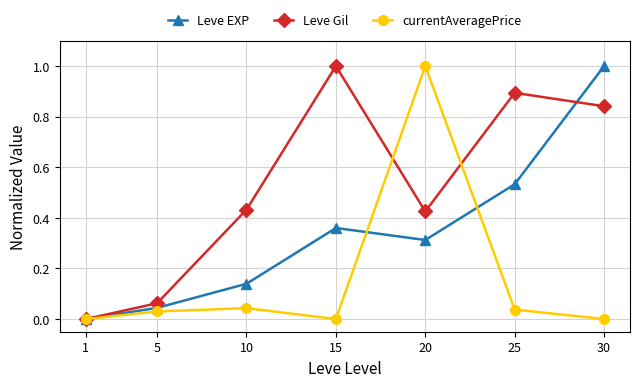

What is the value of the Leve Gil point at the 6th from the left?

0.9